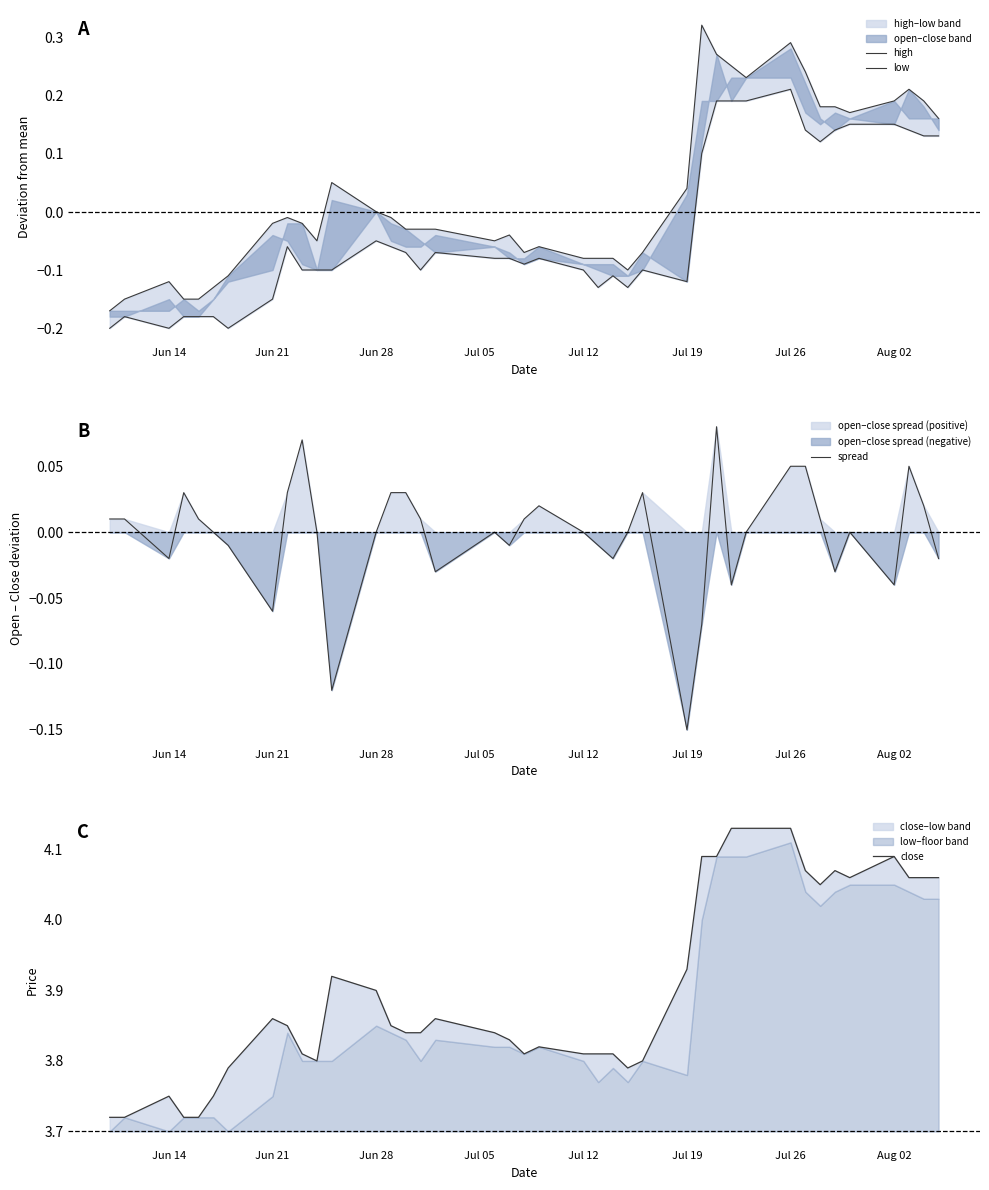

At which label does spread reach its minimum?

Jul 19